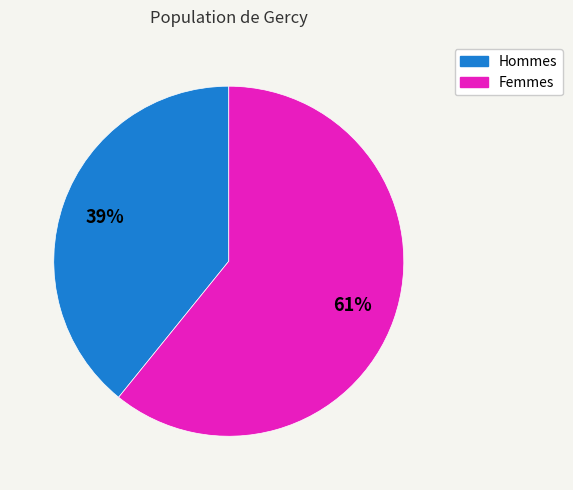

Is there a majority slice in this chart?

Yes